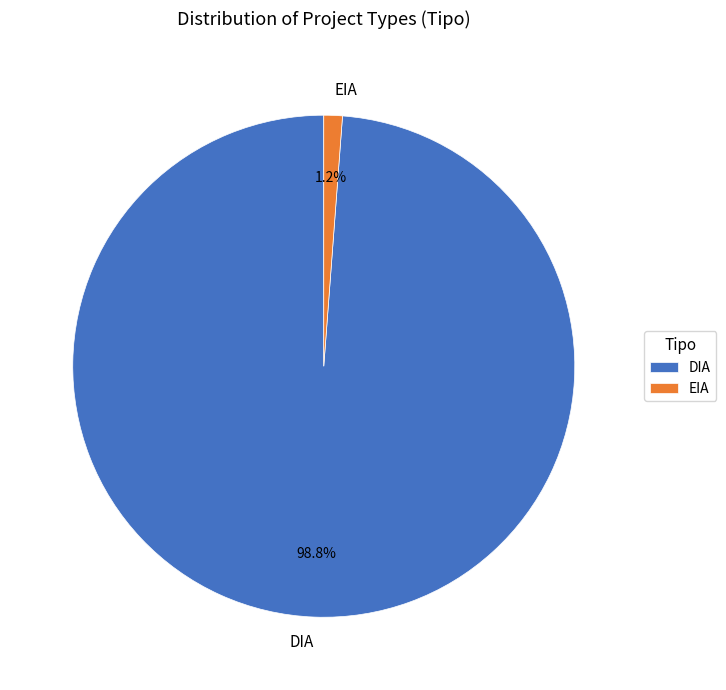

Rank the categories by value from highest to lowest.

DIA, EIA